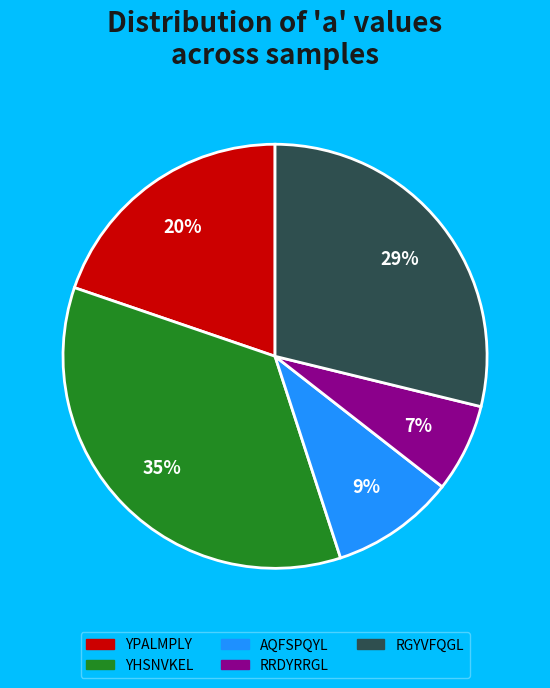

Is there any slice that represents more than half of the pie?

No